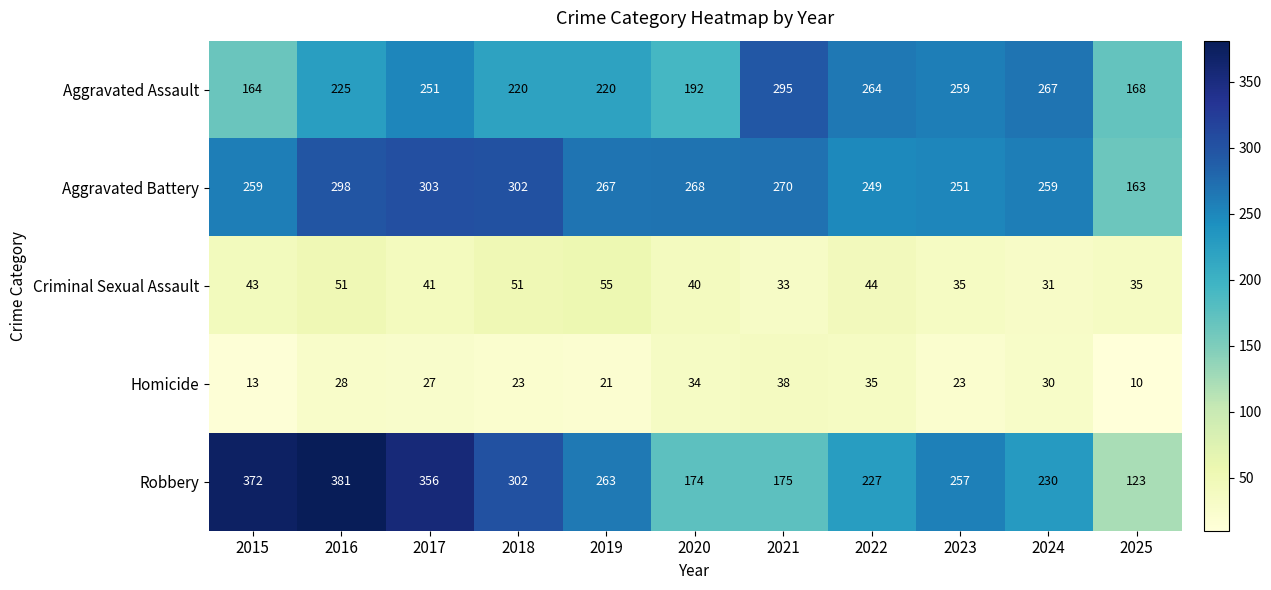

What is the sum of the Aggravated Assault values at 2016 and 2025?

393